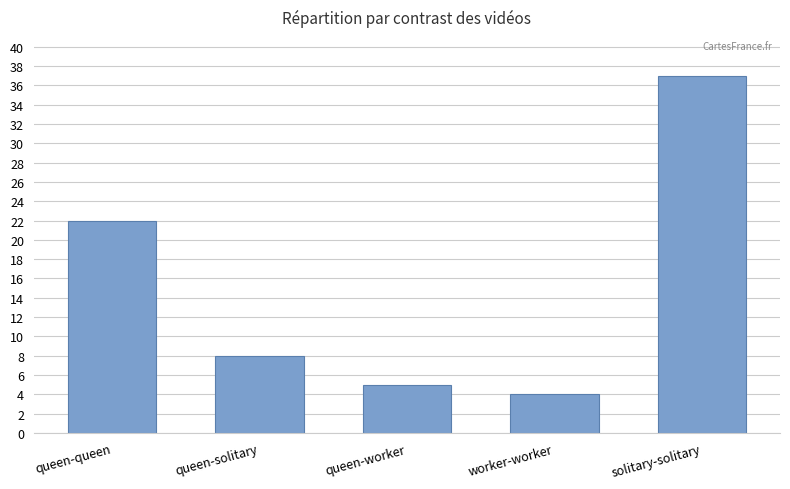

What is the difference between the second highest and second lowest values?

17